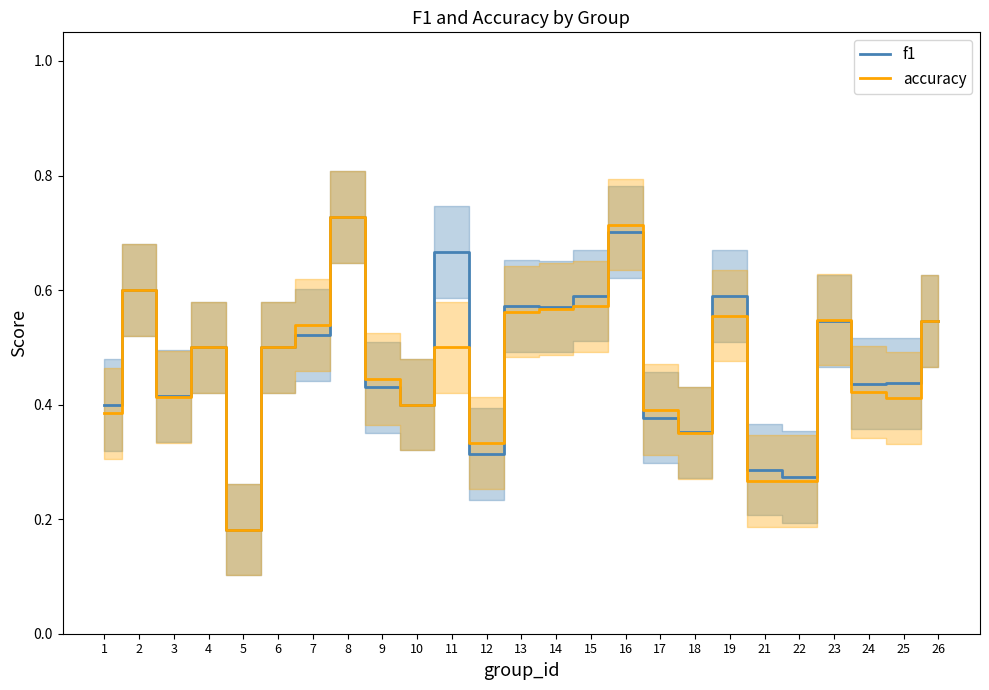

What is the difference between the second highest and minimum values in the f1 series?

0.5